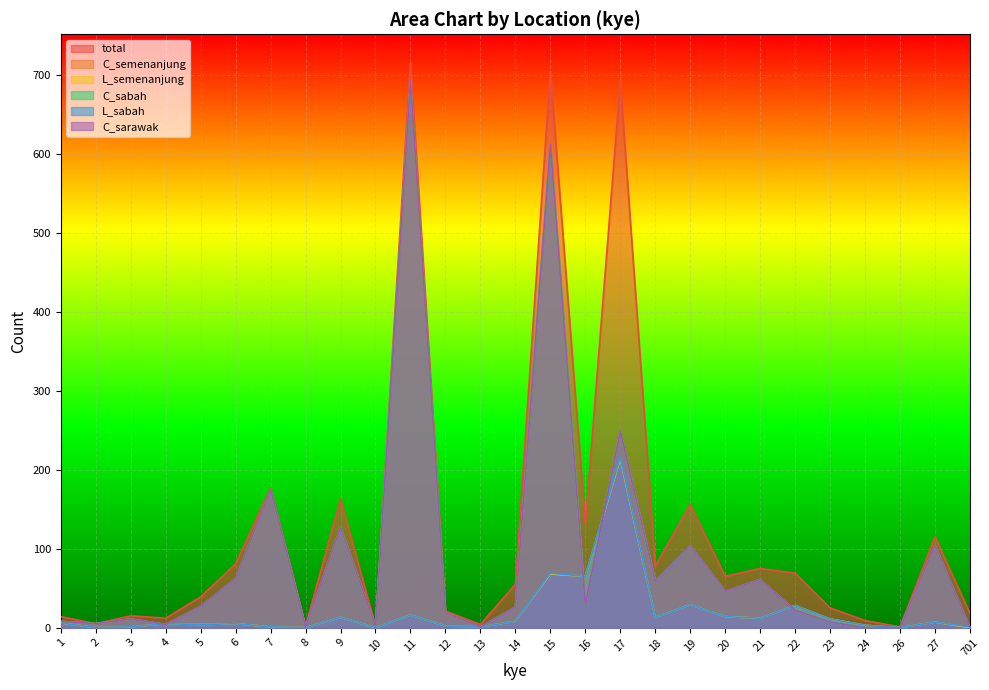

How many categories are shown in the chart?

27